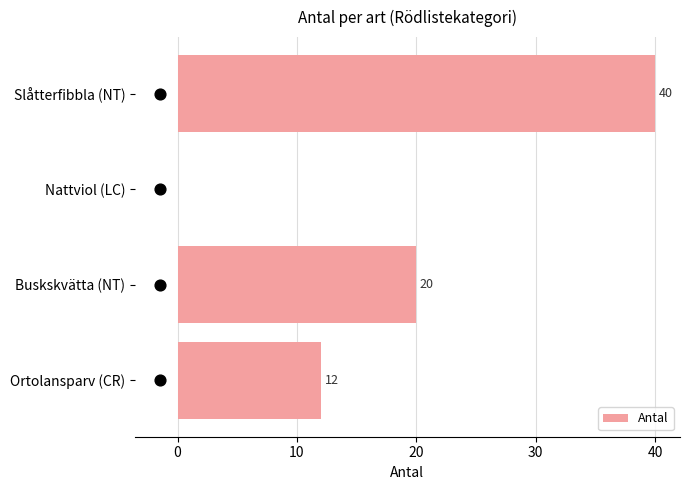

What is the sum of the Antal values at Buskskvätta (NT) and Slåtterfibbla (NT)?

60